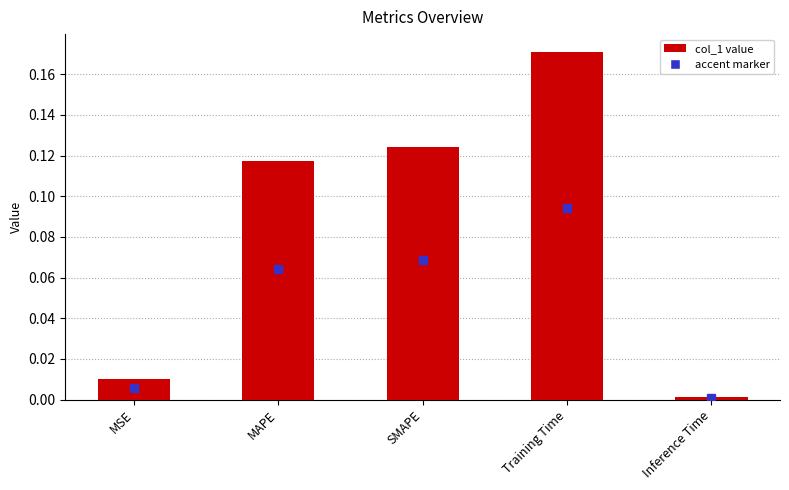

What is the sum of all values?

0.4